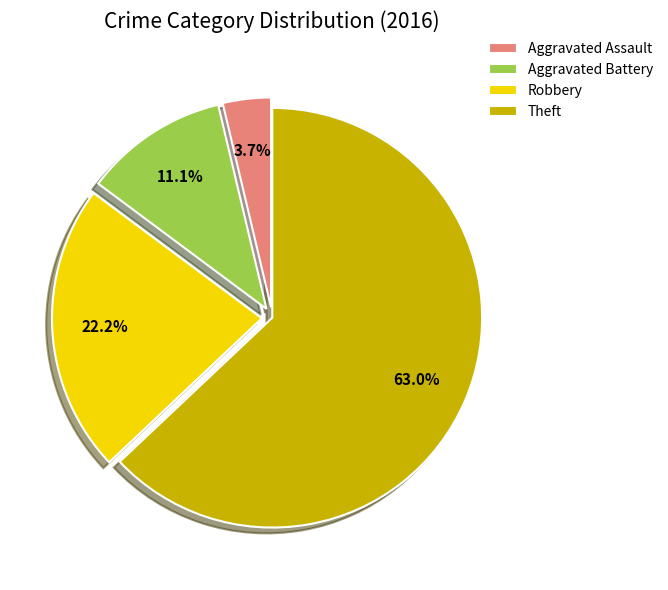

Is there a majority slice in this chart?

Yes